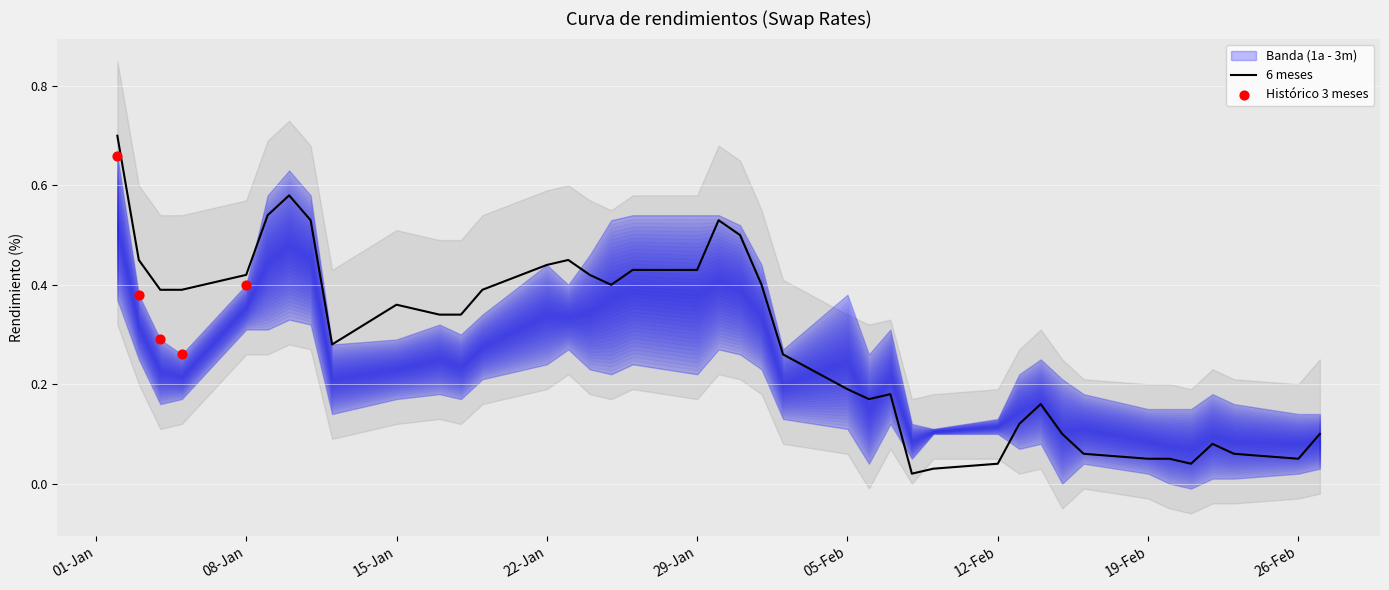

What is the total value across all series at 06-02-2018?

0.5